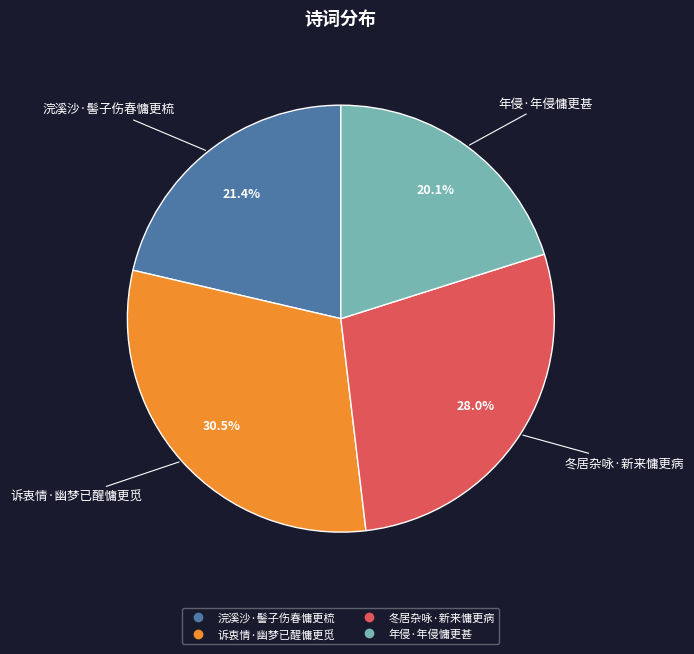

Rank the categories by value from highest to lowest.

诉衷情·幽梦已醒慵更觅, 冬居杂咏·新来慵更病, 浣溪沙·髻子伤春慵更梳, 年侵·年侵慵更甚